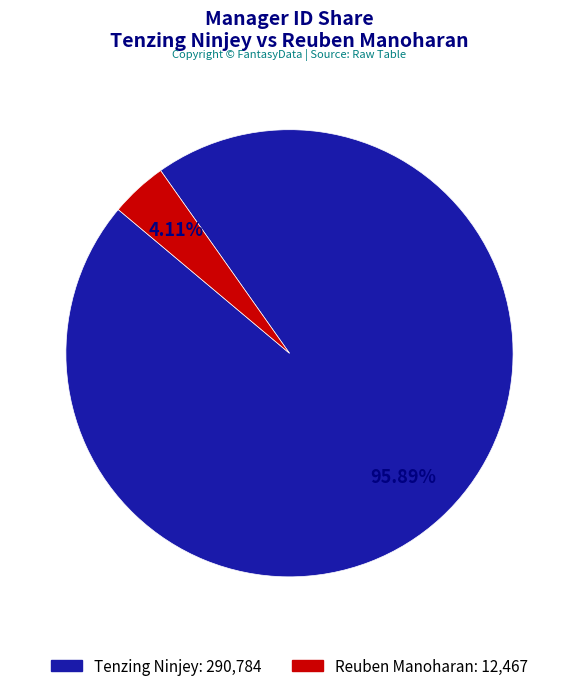

To the nearest percent, what is the average slice percentage?

50%